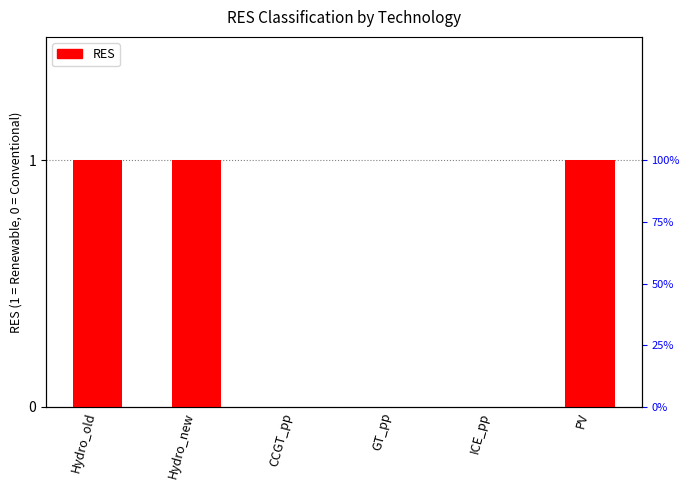

Are the bars horizontal?

No